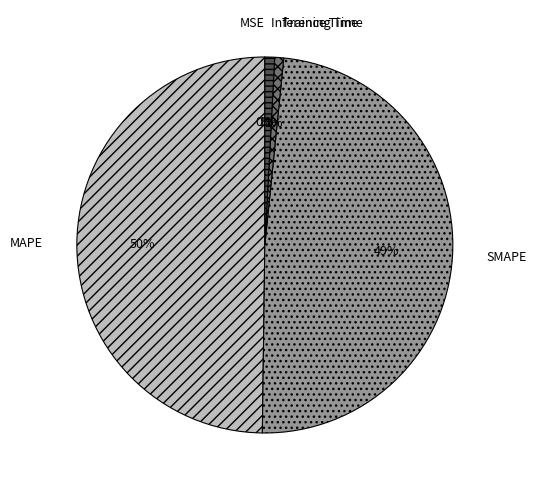

Which category has the biggest portion of the pie?

MAPE